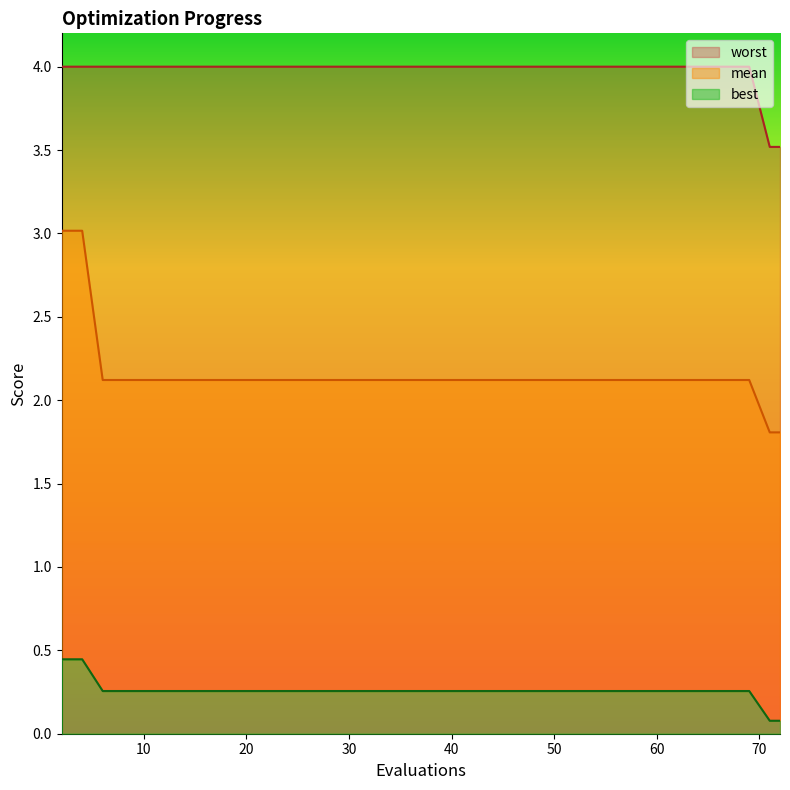

True or false: worst and mean intersect in this chart.

False